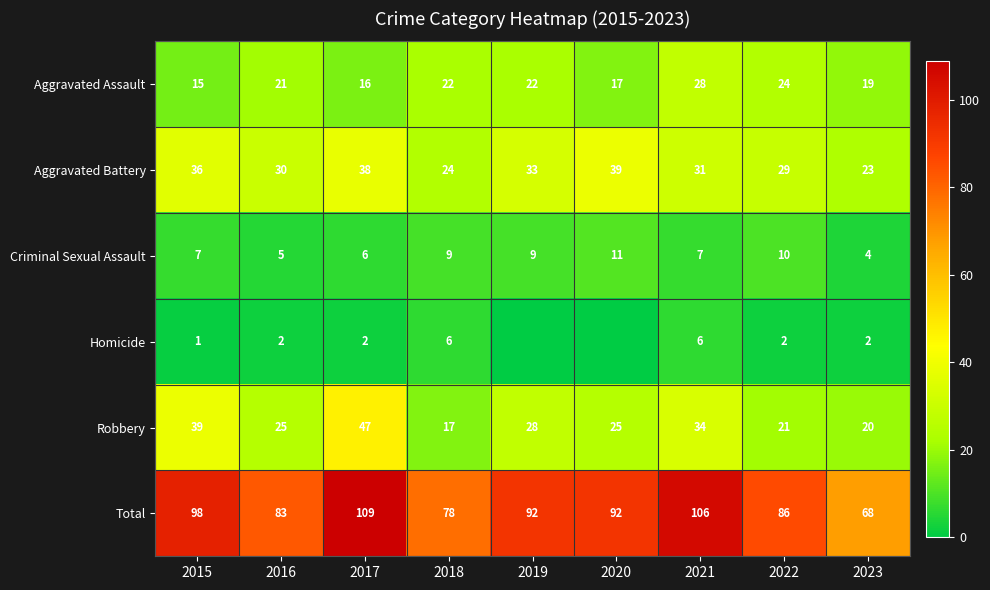

What is the sum of the Criminal Sexual Assault values at 2017 and 2020?

17